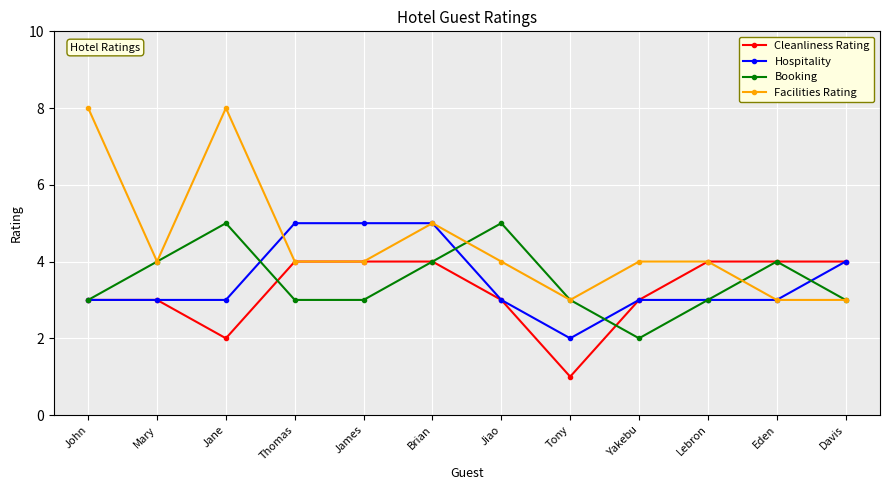

Reading right to left, transcribe all the data shown in this chart.

Cleanliness Rating: Davis=4	Eden=4	Lebron=4	Yakebu=3	Tony=1	Jiao=3	Brian=4	James=4	Thomas=4	Jane=2	Mary=3	John=3
Hospitality: Davis=4	Eden=3	Lebron=3	Yakebu=3	Tony=2	Jiao=3	Brian=5	James=5	Thomas=5	Jane=3	Mary=3	John=3
Booking: Davis=3	Eden=4	Lebron=3	Yakebu=2	Tony=3	Jiao=5	Brian=4	James=3	Thomas=3	Jane=5	Mary=4	John=3
Facilities Rating: Davis=3	Eden=3	Lebron=4	Yakebu=4	Tony=3	Jiao=4	Brian=5	James=4	Thomas=4	Jane=8	Mary=4	John=8